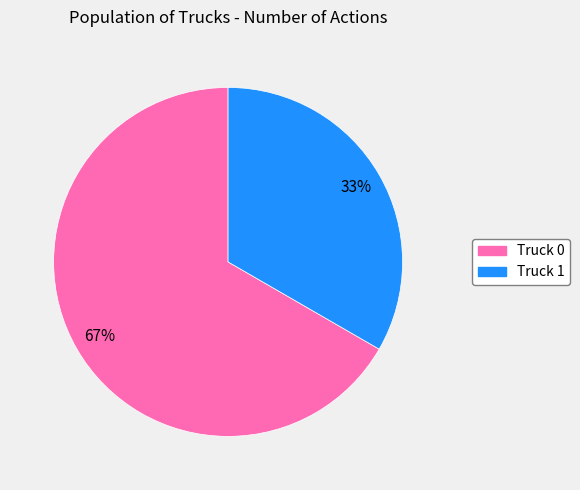

Which slice is the smallest?

Truck 1